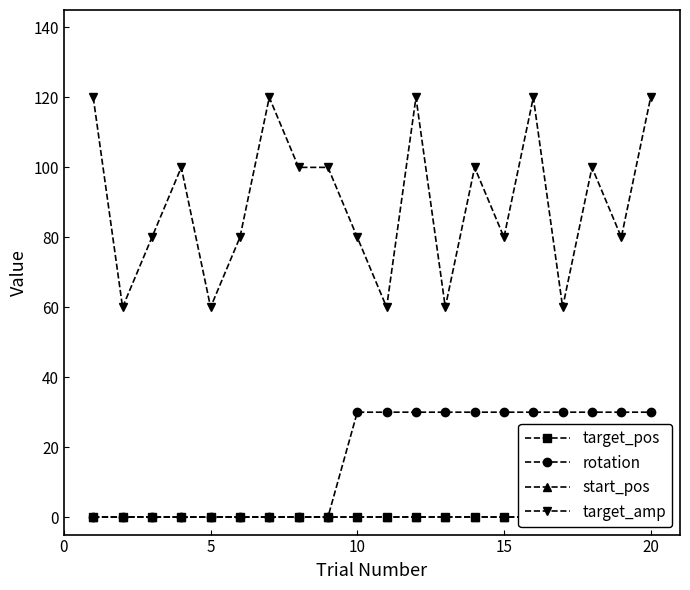

True or false: target_amp and rotation intersect in this chart.

False